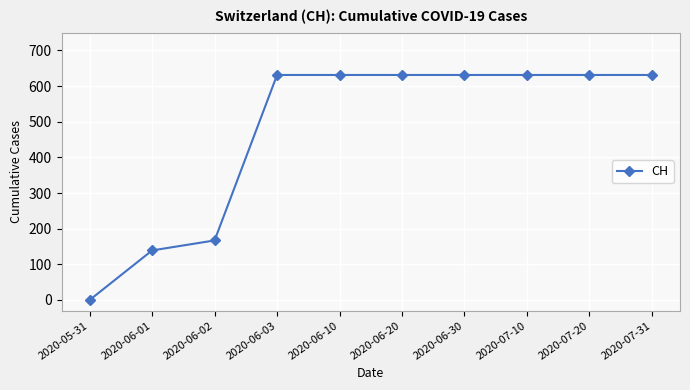

What is the label of the 3rd point from the right?

2020-07-10